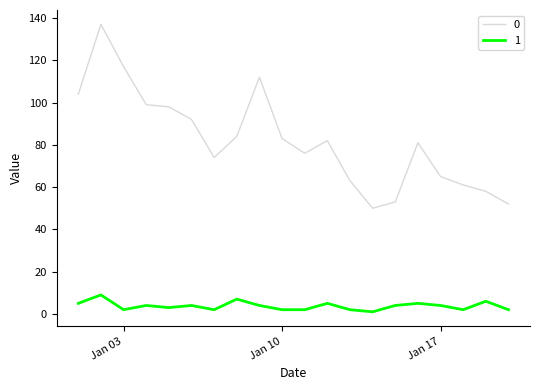

List the series in order of their overall mean, lowest first.

1, 0